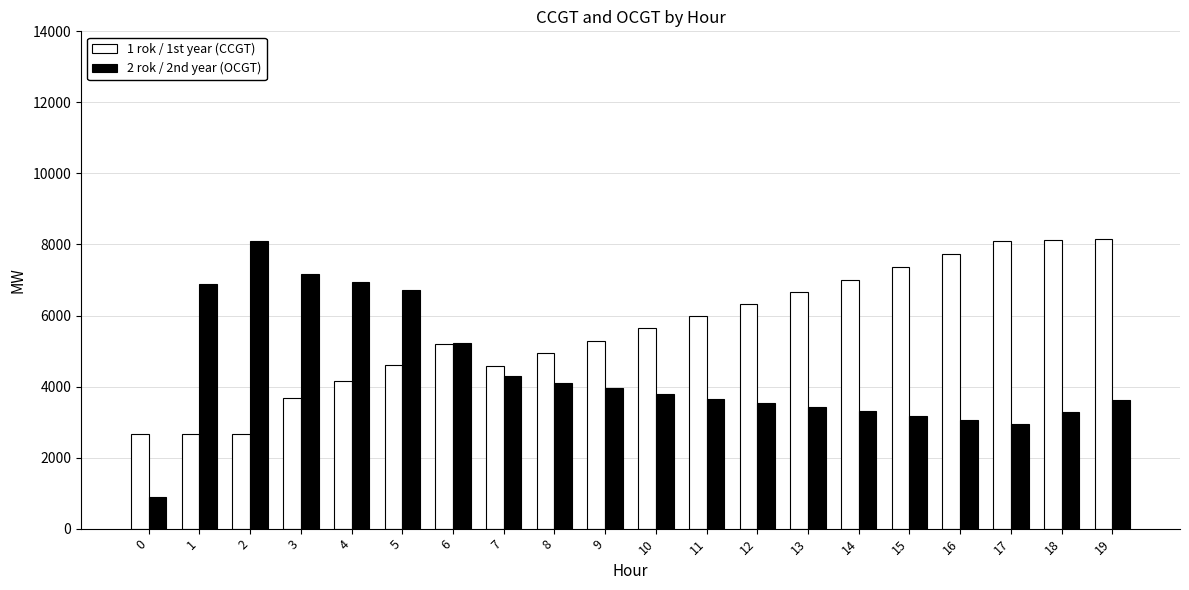

Is it true that 2 rok / 2nd year (OCGT) equals 3533 at 12?

True